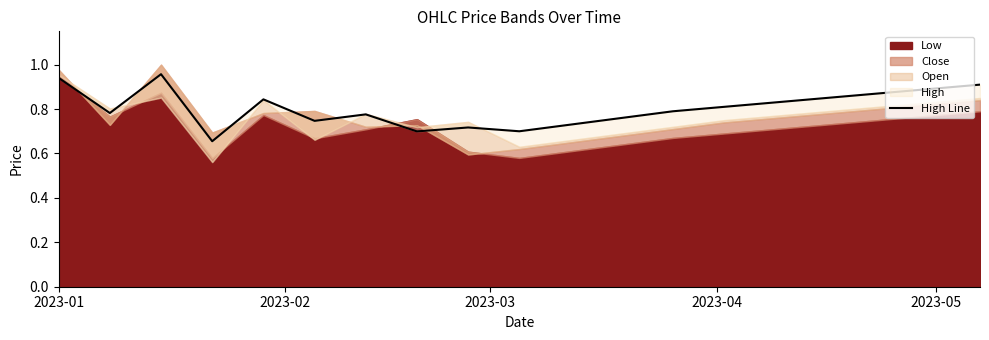

How many lines are shown in the chart?

1